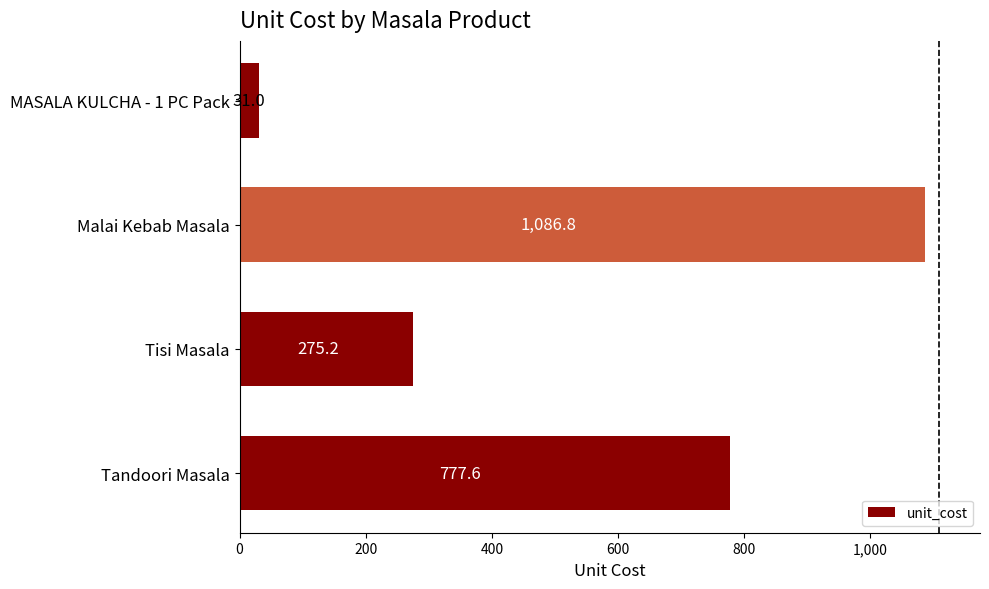

Reading bottom to top, transcribe all the data shown in this chart.

Tandoori Masala=777.6	Tisi Masala=275.2	Malai Kebab Masala=1086.8	MASALA KULCHA - 1 PC Pack=31.0